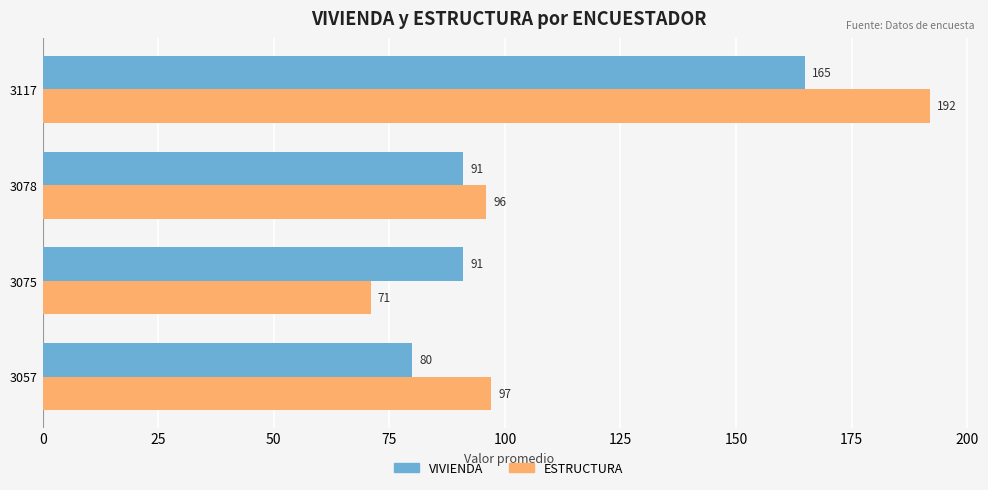

Which category has the lowest value across all series?

3075